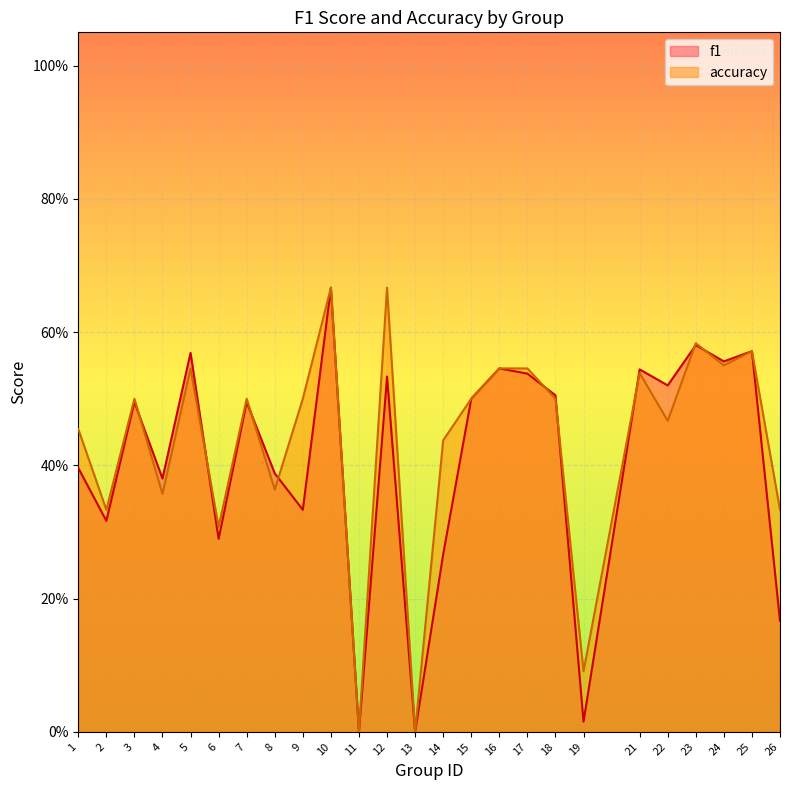

How many positive values does the accuracy series have?

23